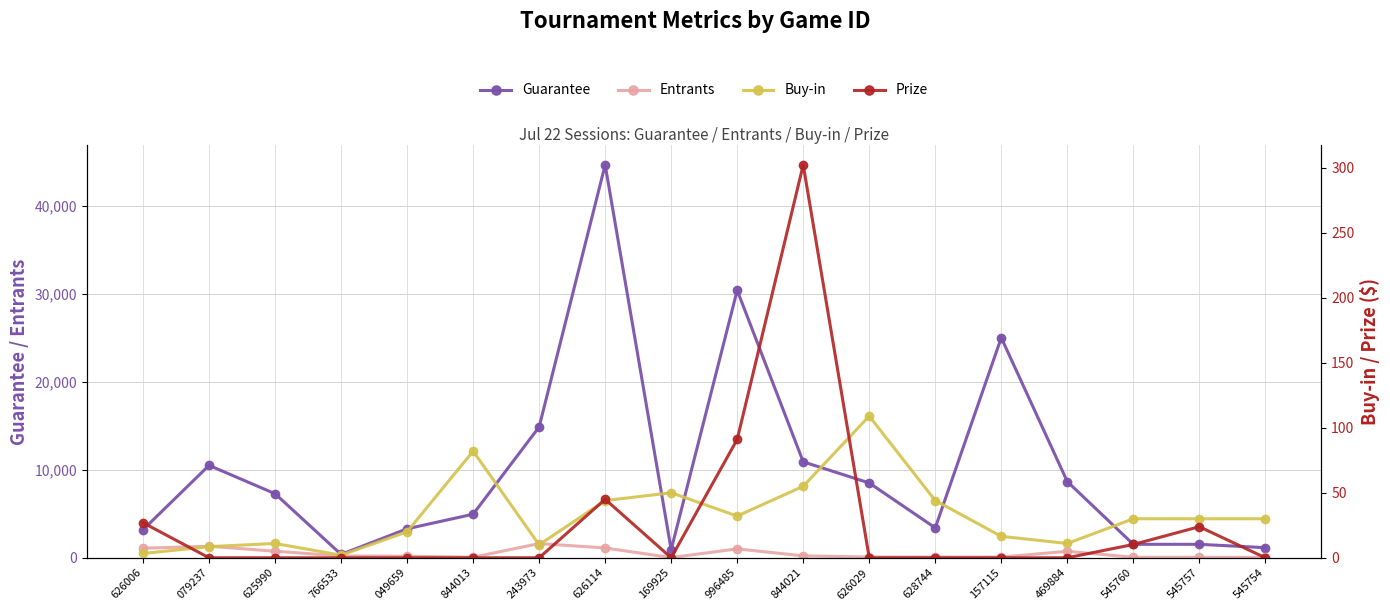

True or false: Entrants has more than 1 points higher than both neighbors.

True